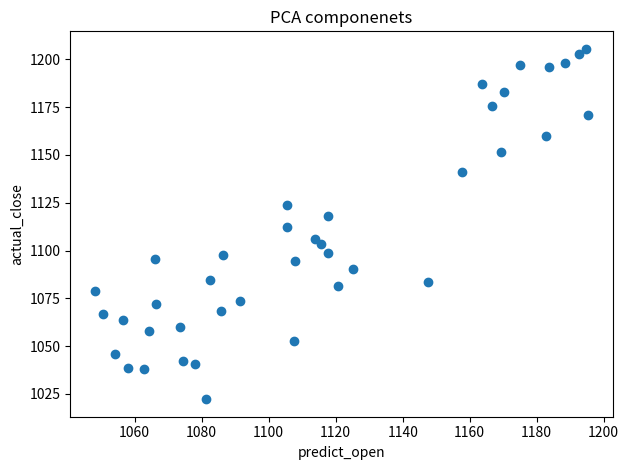

What is the range of Y values (max minus min)?

183.3